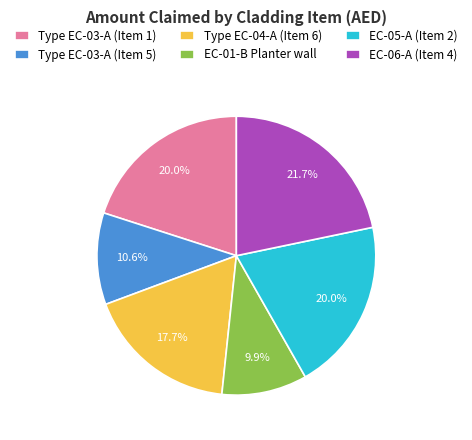

What is the smallest slice in the pie chart?

EC-01-B Planter wall